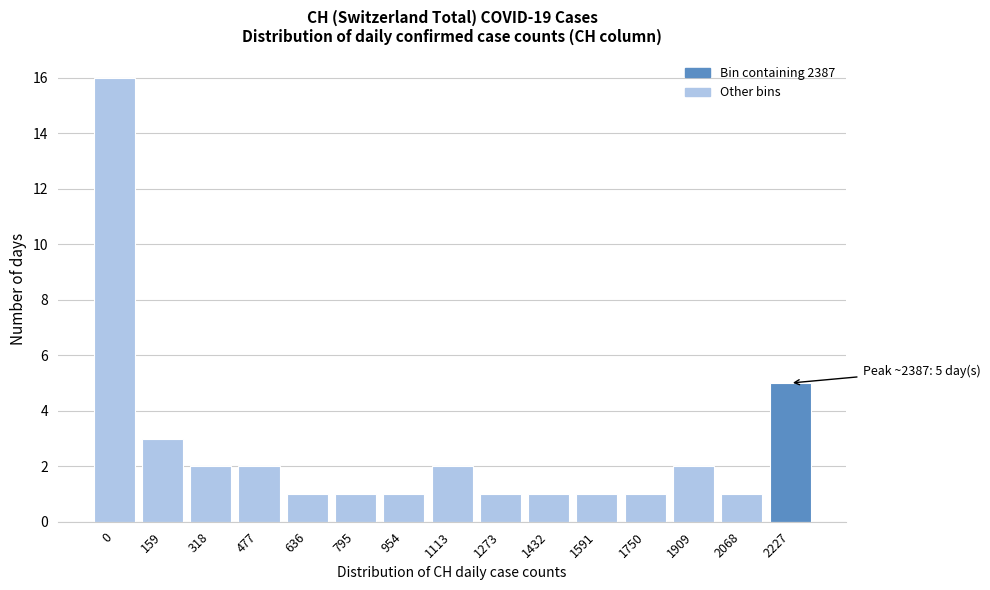

Reading left to right, extract all data points from this chart.

16	3	2	2	1	1	1	2	1	1	1	1	2	1	5